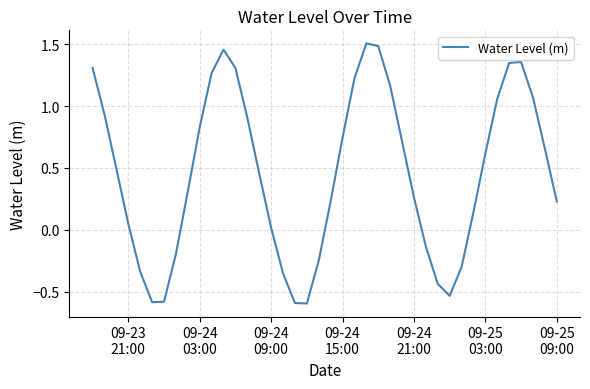

What is the difference between the maximum and minimum values?

2.1